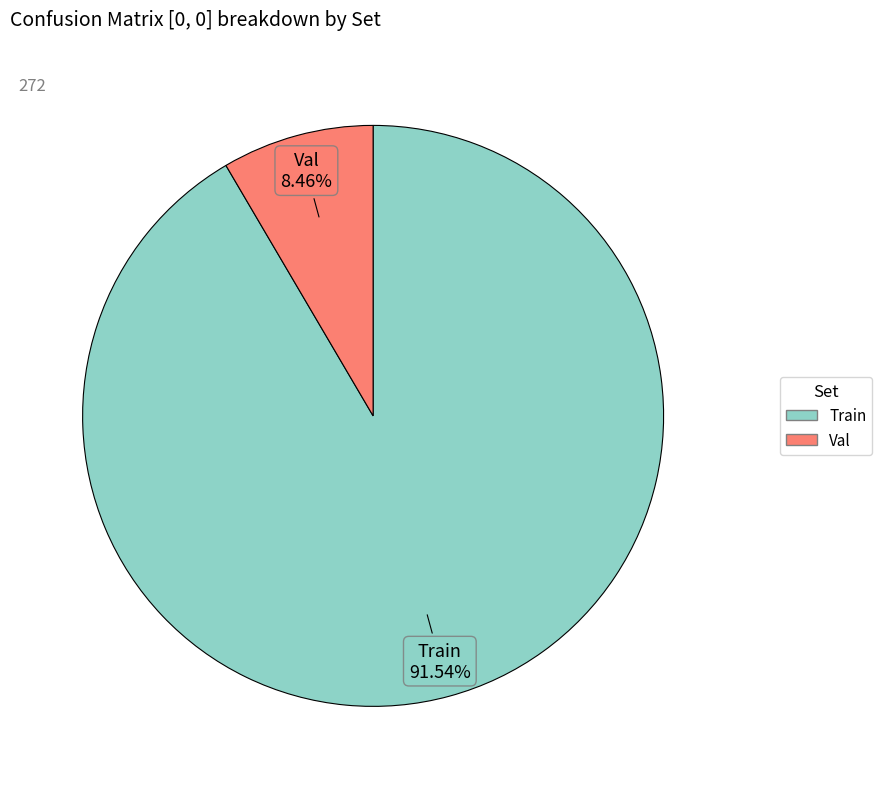

What percentage is the Train slice, to the nearest percent?

92%